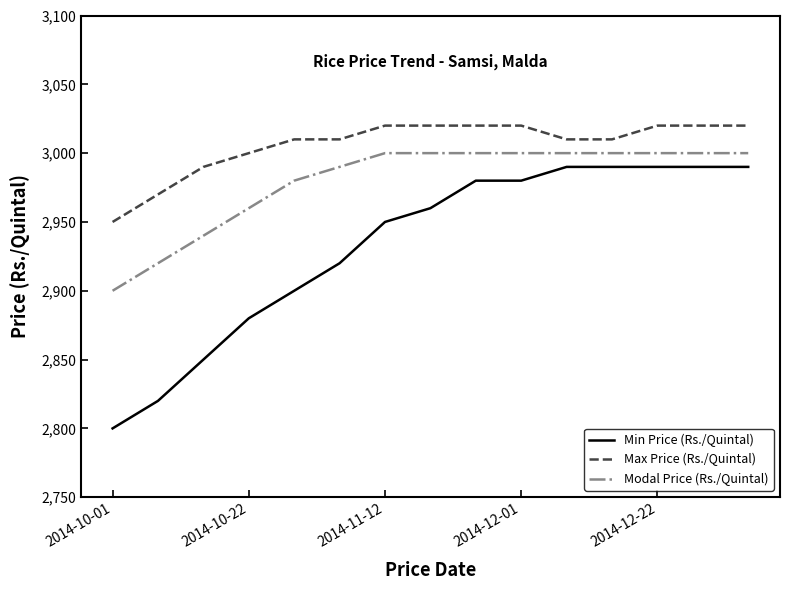

What is the average value of the Min Price (Rs./Quintal) series?

2933